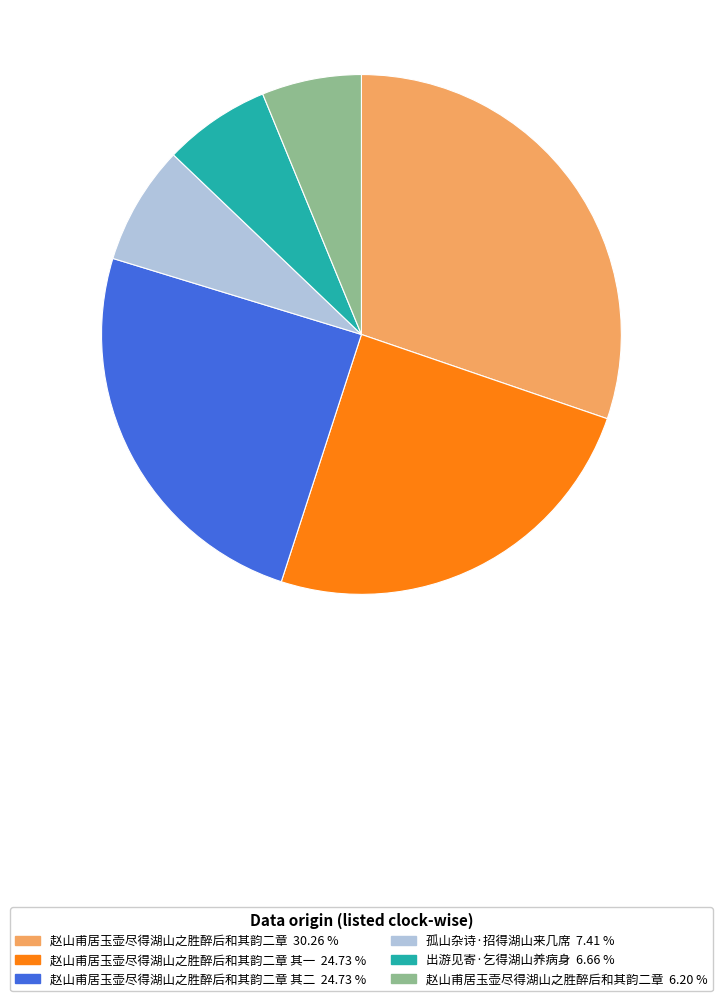

Is there a majority slice in this chart?

No